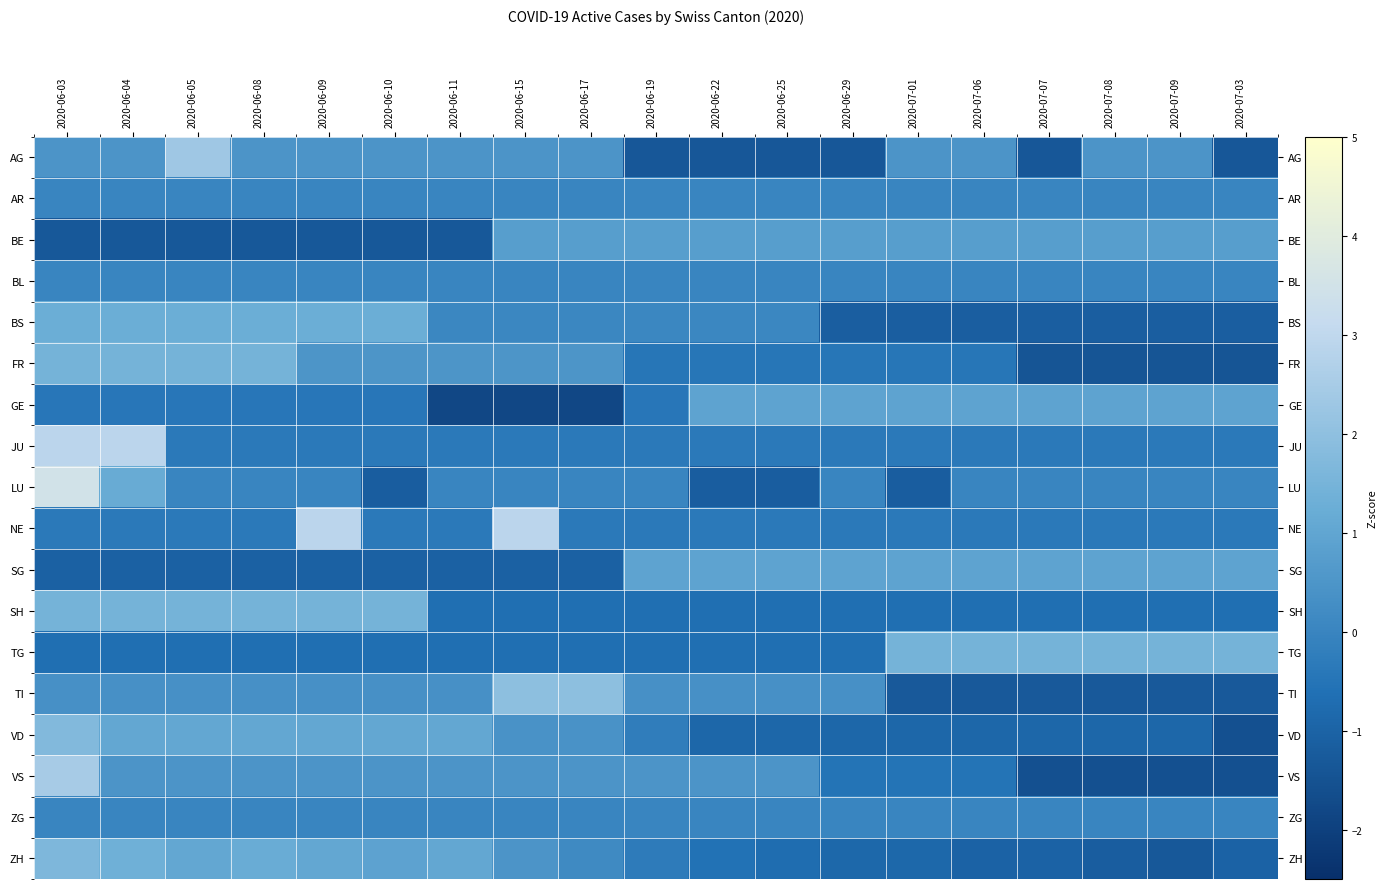

At how many categories does at least one series exceed 0?

19